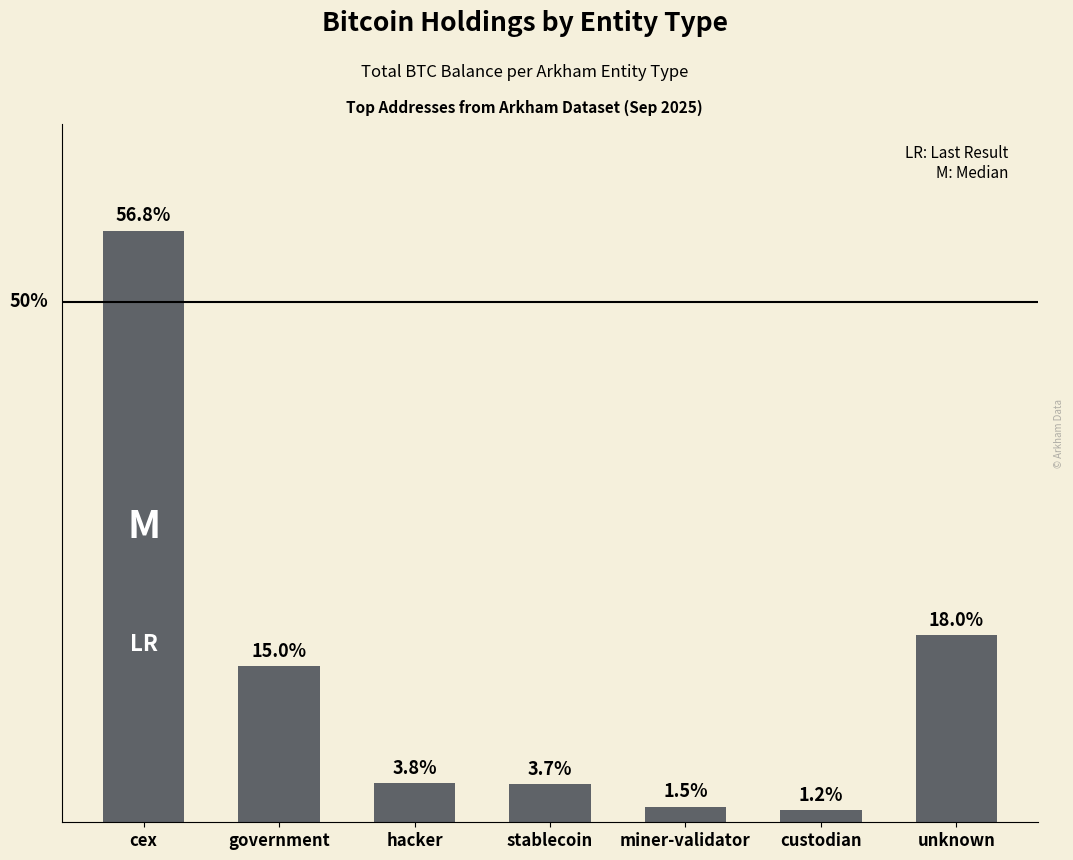

What value does the data have at government?

316610.0